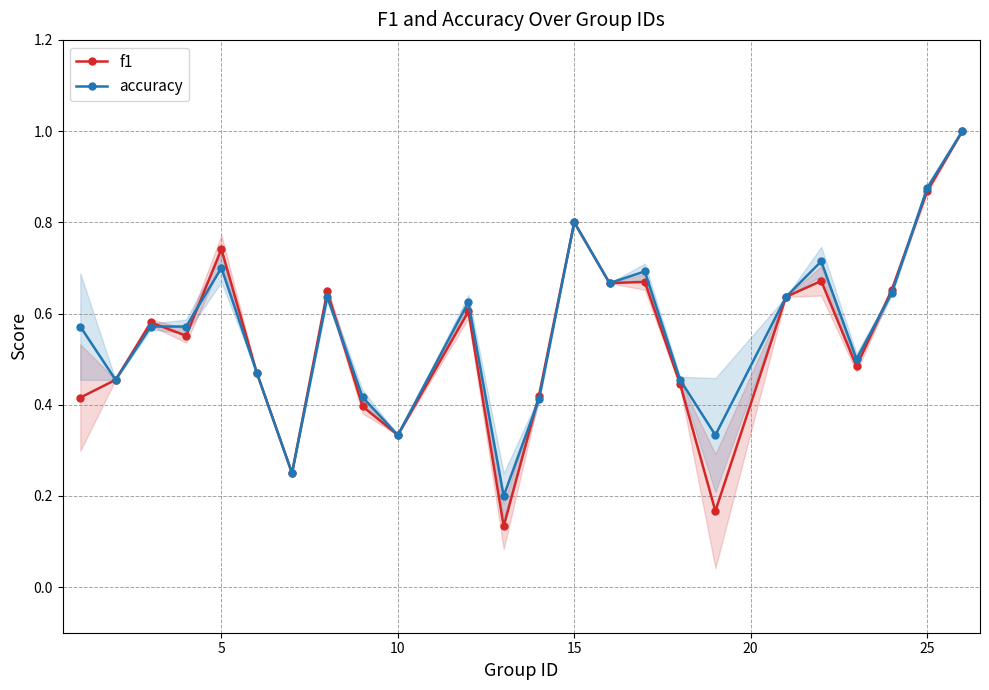

At 5, list the series in order from smallest to largest.

accuracy, f1